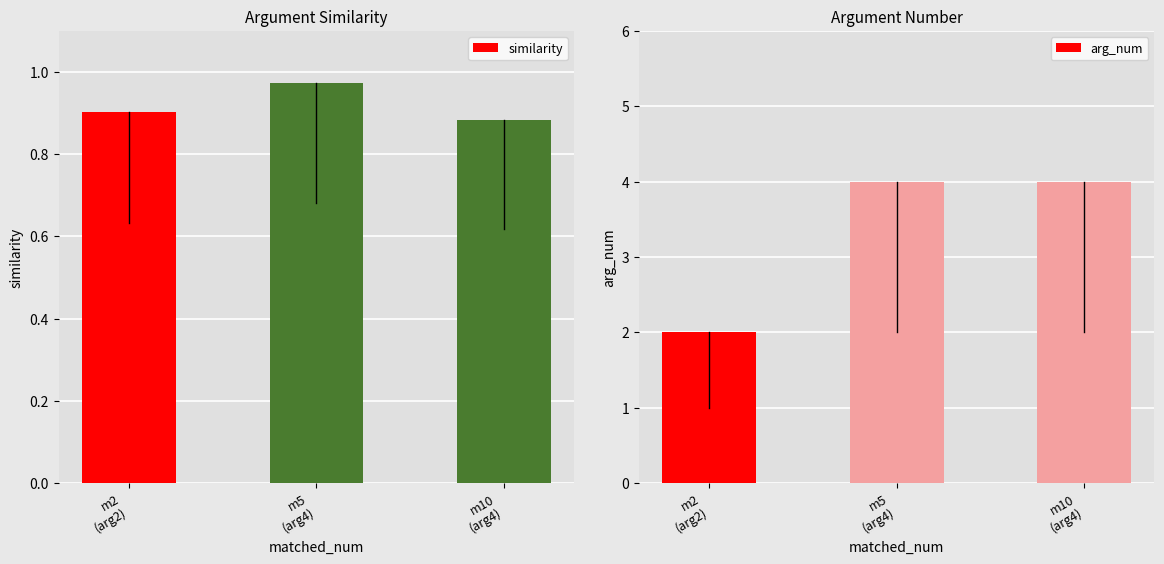

Which category has the lowest value in the similarity series?

m10
(arg4)